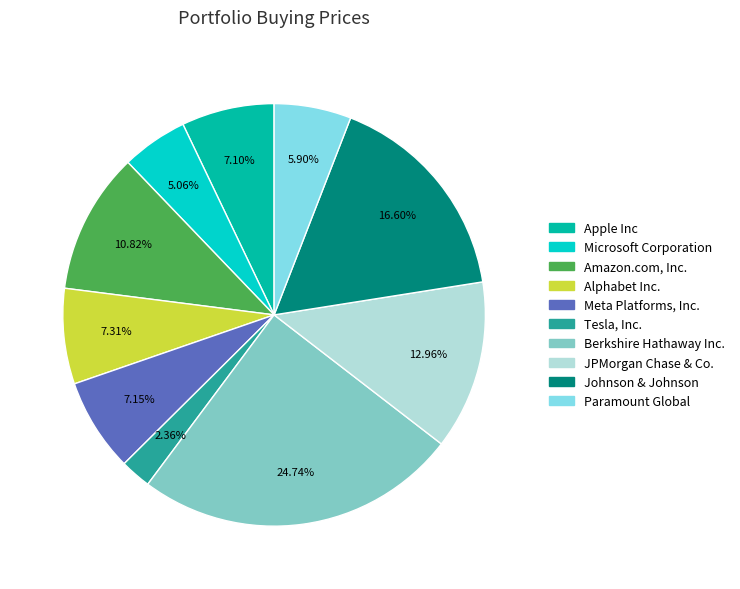

To the nearest percent, what is the difference between the largest and smallest slice percentages?

22%